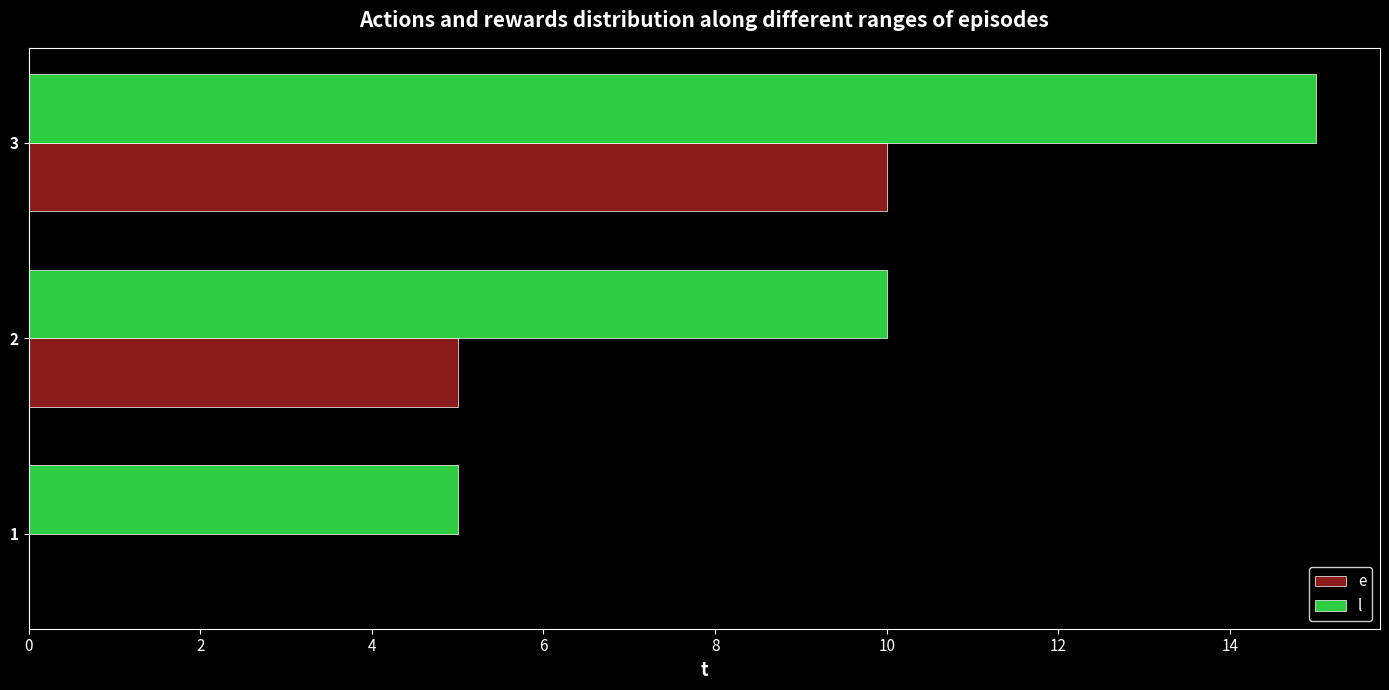

What is the maximum value for l?

15